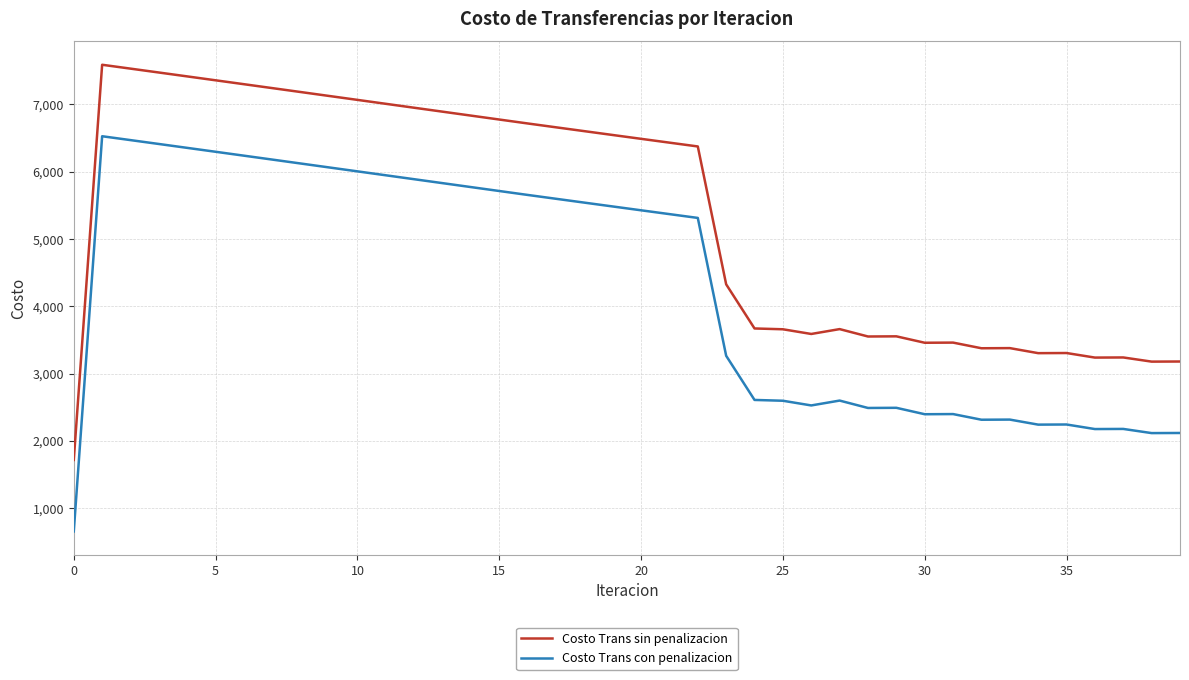

What is the difference between the maximum and minimum values in the Costo Trans con penalizacion series?

5873.9